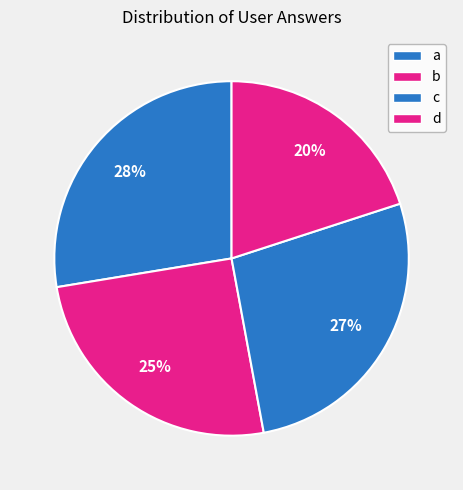

To the nearest percent, what is the combined percentage of c and b?

52%